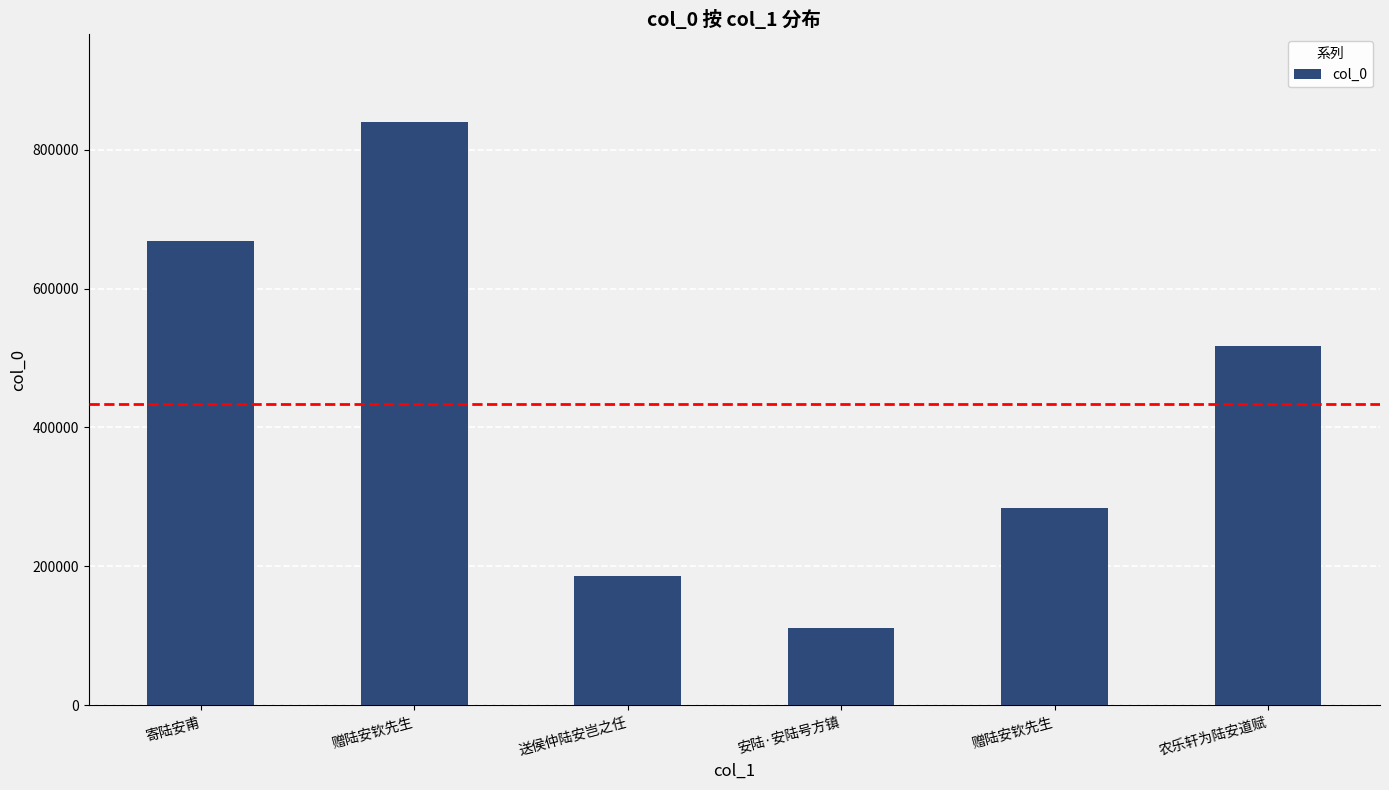

Rank the categories by value from lowest to highest.

安陆·安陆号方镇, 送侯仲陆安岂之任, 赠陆安钦先生, 农乐轩为陆安道赋, 寄陆安甫, 赠陆安钦先生